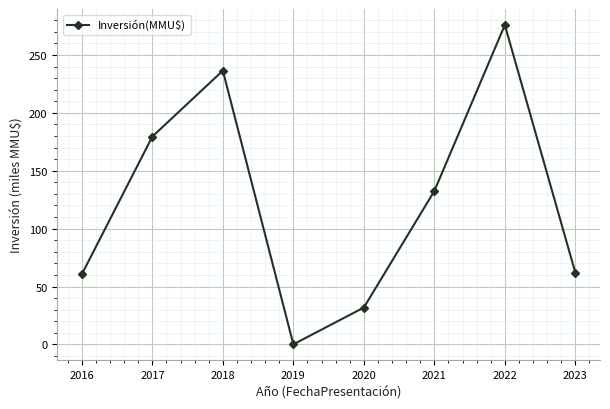

True or false: the data shows 414.2 at 2018.

False